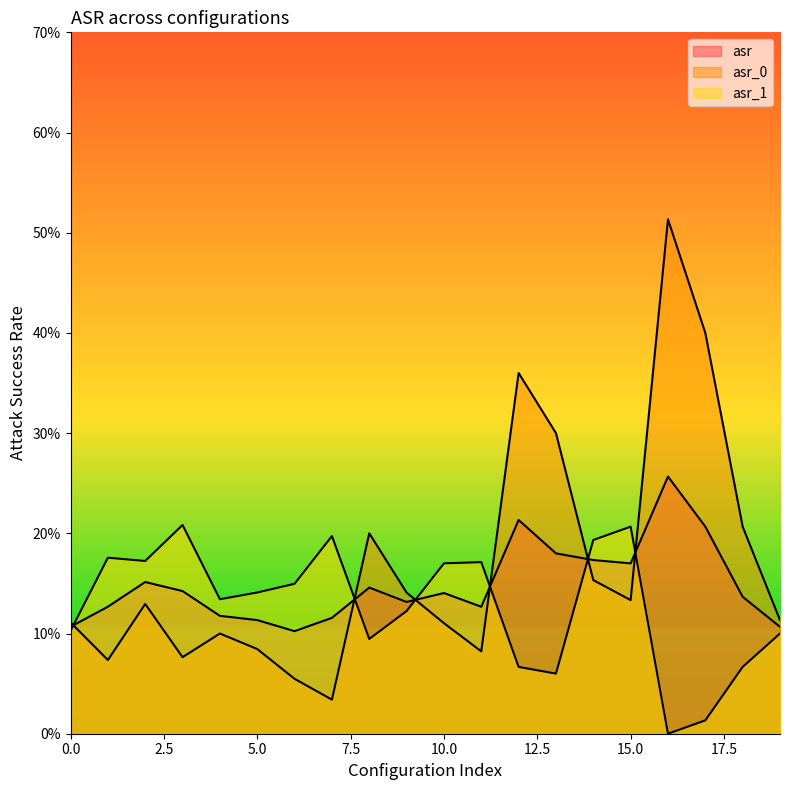

What is the difference between the maximum and minimum values in the asr series?

0.2